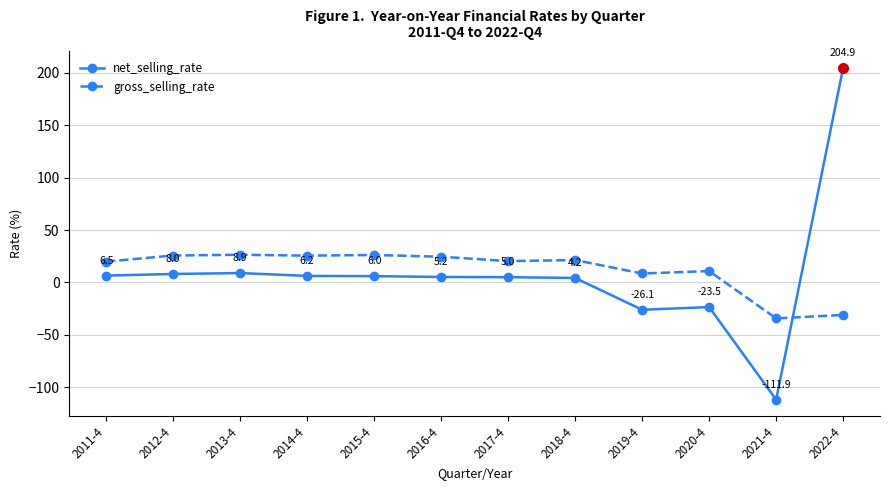

What is the lowest value of the net_selling_rate series?

-111.9